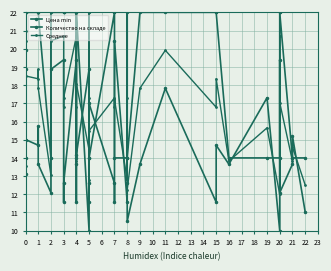

At how many categories does at least one series exceed 17?

27